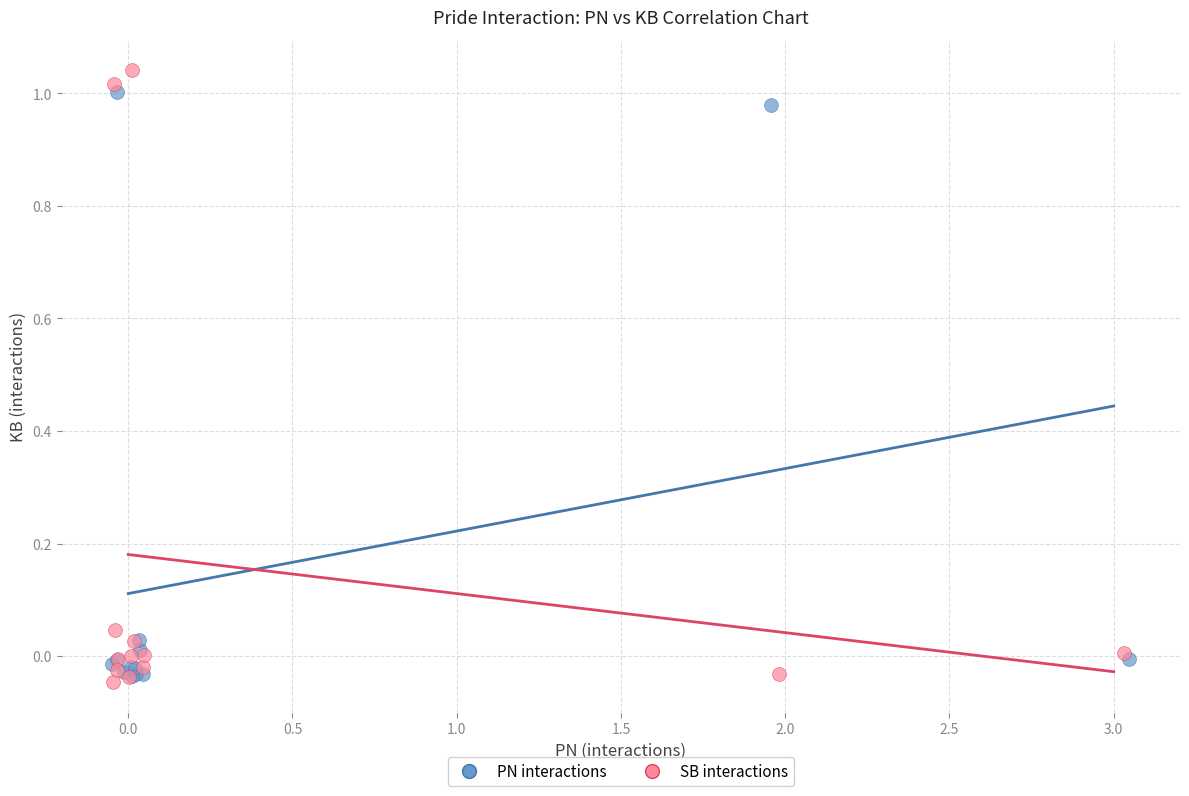

What are all the series names shown in the legend?

PN interactions, SB interactions